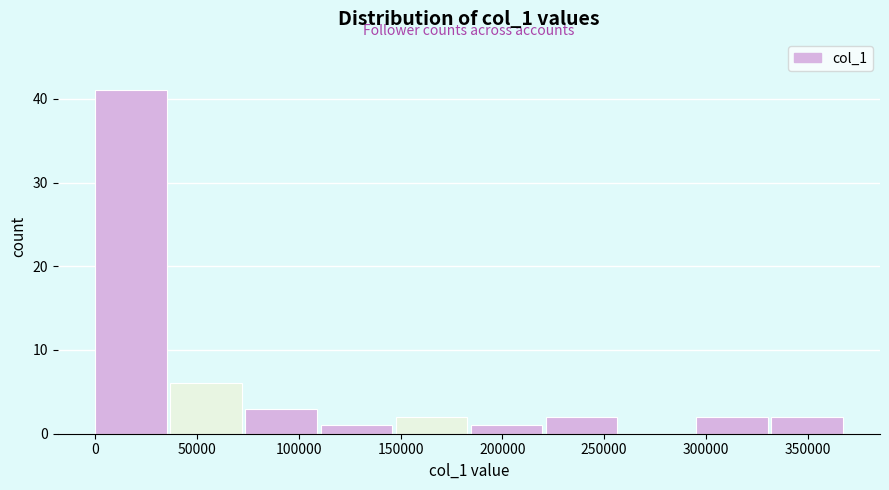

What is the height of the bar covering 0 to 35000 on the x-axis? Neither the bar edges nor the heights are printed on the chart, so give them approximately, as read against the axes.

41